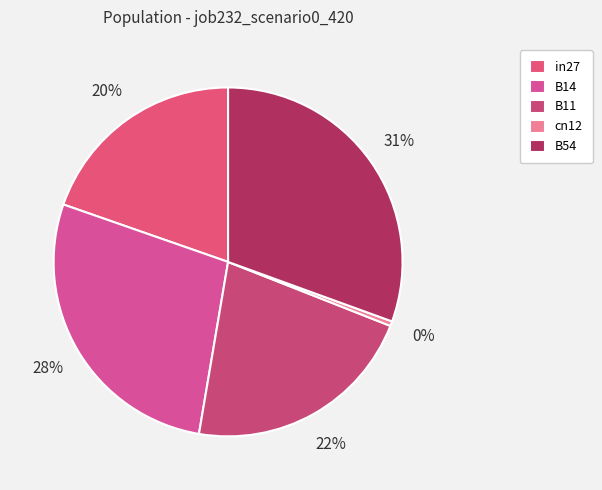

To the nearest percent, what is the average slice percentage?

20%